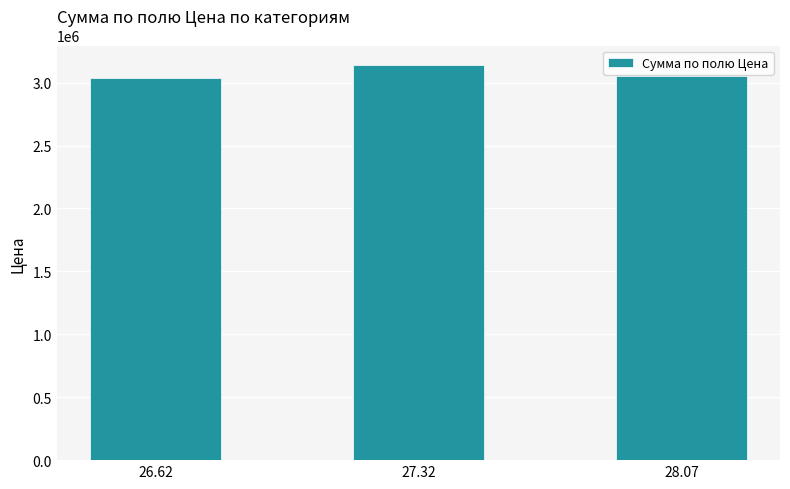

What is the average value?

3074683